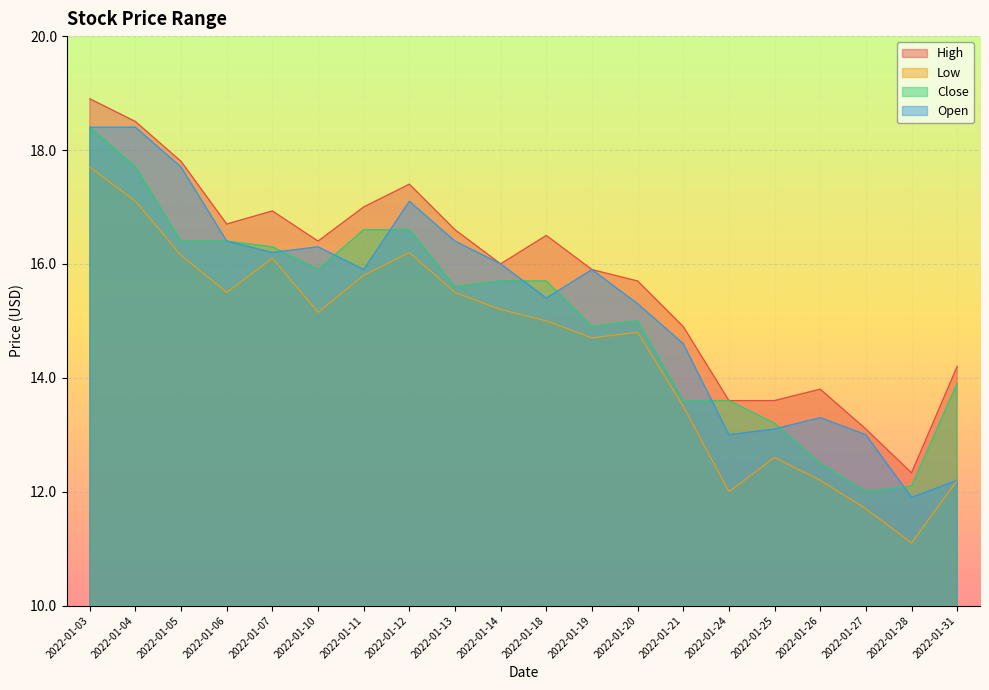

Reading right to left, extract all data points from this chart.

High: 2022-01-31=14.2	2022-01-28=12.3	2022-01-27=13.1	2022-01-26=13.8	2022-01-25=13.6	2022-01-24=13.6	2022-01-21=14.9	2022-01-20=15.7	2022-01-19=15.9	2022-01-18=16.5	2022-01-14=16.0	2022-01-13=16.6	2022-01-12=17.4	2022-01-11=17.0	2022-01-10=16.4	2022-01-07=16.9	2022-01-06=16.7	2022-01-05=17.8	2022-01-04=18.5	2022-01-03=18.9
Low: 2022-01-31=12.2	2022-01-28=11.1	2022-01-27=11.7	2022-01-26=12.2	2022-01-25=12.6	2022-01-24=12.0	2022-01-21=13.5	2022-01-20=14.8	2022-01-19=14.7	2022-01-18=15.0	2022-01-14=15.2	2022-01-13=15.5	2022-01-12=16.2	2022-01-11=15.8	2022-01-10=15.1	2022-01-07=16.1	2022-01-06=15.5	2022-01-05=16.1	2022-01-04=17.1	2022-01-03=17.7
Close: 2022-01-31=13.9	2022-01-28=12.1	2022-01-27=12.0	2022-01-26=12.5	2022-01-25=13.2	2022-01-24=13.6	2022-01-21=13.6	2022-01-20=15.0	2022-01-19=14.9	2022-01-18=15.7	2022-01-14=15.7	2022-01-13=15.6	2022-01-12=16.6	2022-01-11=16.6	2022-01-10=15.9	2022-01-07=16.3	2022-01-06=16.4	2022-01-05=16.4	2022-01-04=17.7	2022-01-03=18.4
Open: 2022-01-31=12.2	2022-01-28=11.9	2022-01-27=13.0	2022-01-26=13.3	2022-01-25=13.1	2022-01-24=13.0	2022-01-21=14.6	2022-01-20=15.3	2022-01-19=15.9	2022-01-18=15.4	2022-01-14=16.0	2022-01-13=16.4	2022-01-12=17.1	2022-01-11=15.9	2022-01-10=16.3	2022-01-07=16.2	2022-01-06=16.4	2022-01-05=17.7	2022-01-04=18.4	2022-01-03=18.4